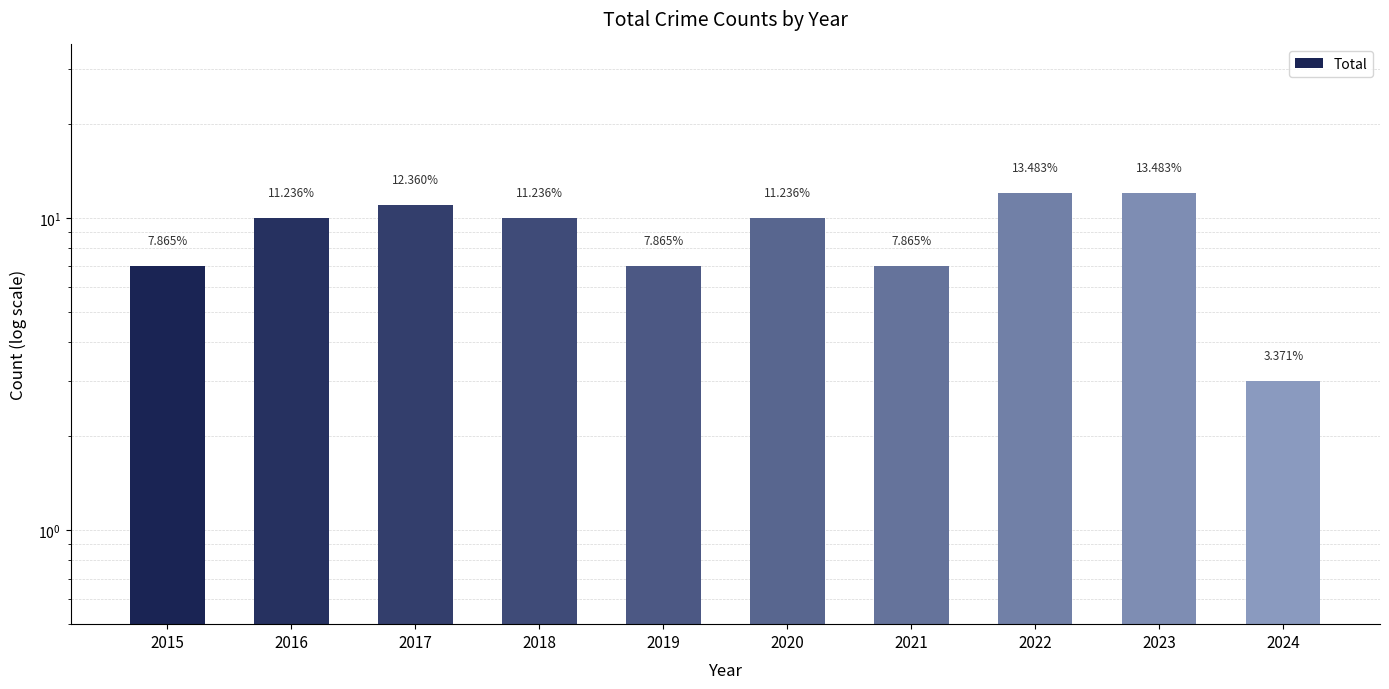

Reading left to right, list all the values displayed in this chart.

7	10	11	10	7	10	7	12	12	3